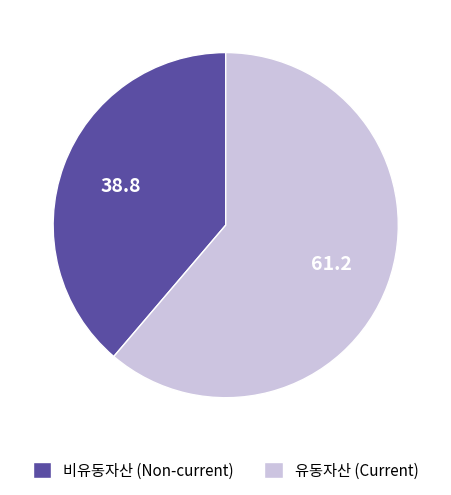

Is there any slice that represents more than half of the pie?

Yes